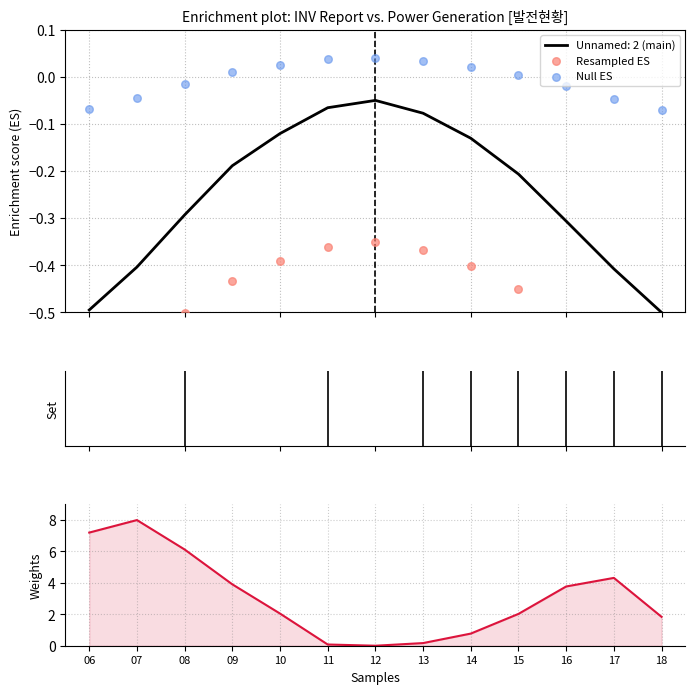

What is the lowest value of the Unnamed: 2 (main) series?

-0.5